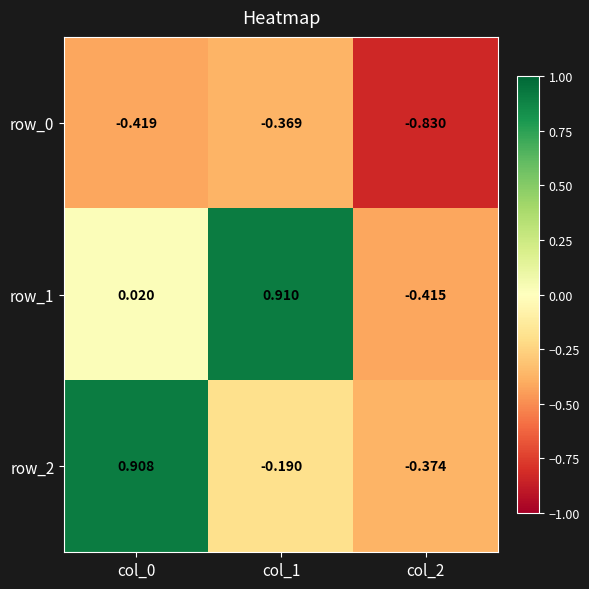

Is the value of row_1 at col_1 greater than the value of row_2 at col_1?

Yes